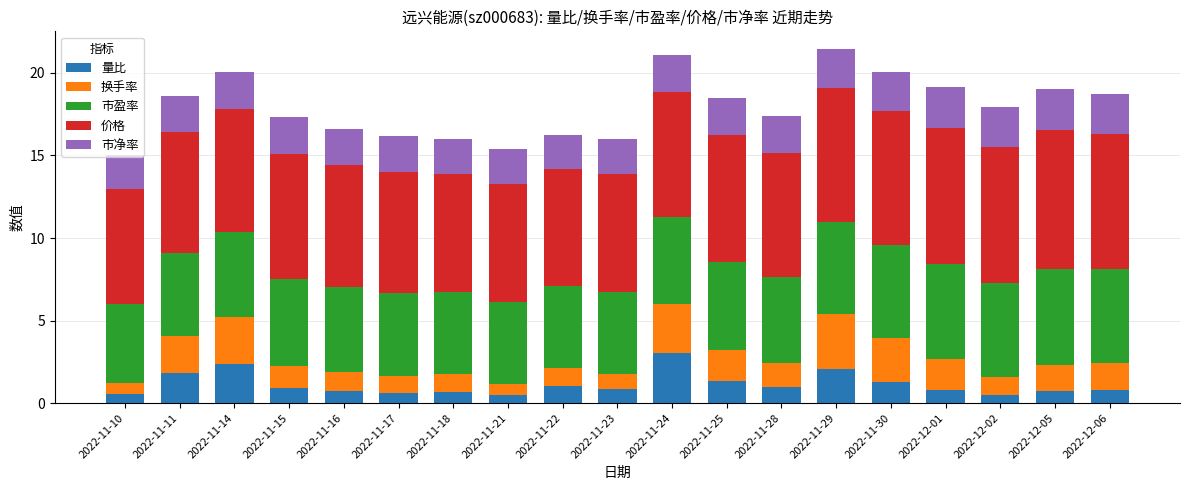

What is the total value across all series at 2022-11-24?

21.1